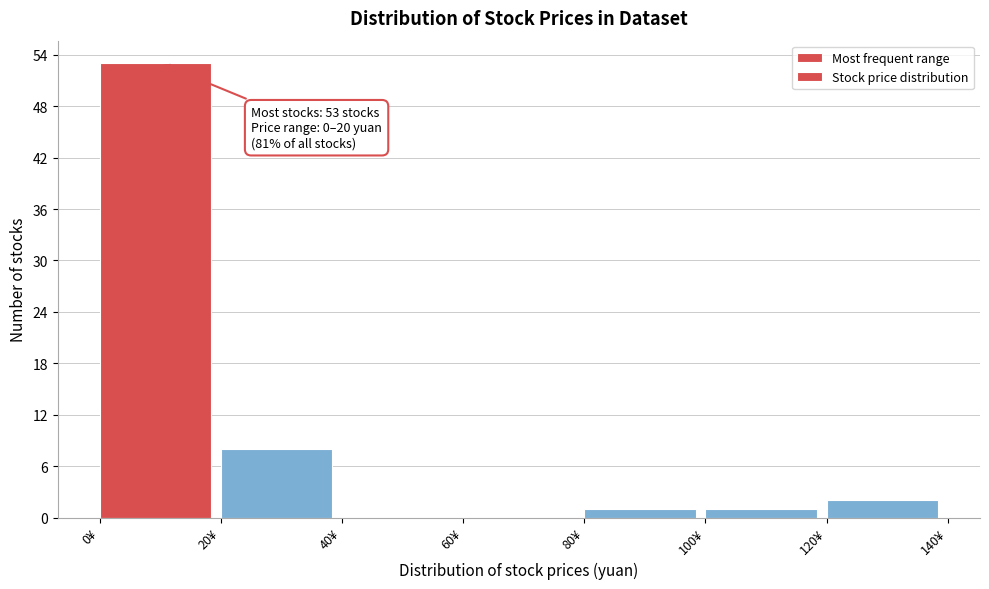

Over which range of the x-axis is the bar tallest?

0 to 20